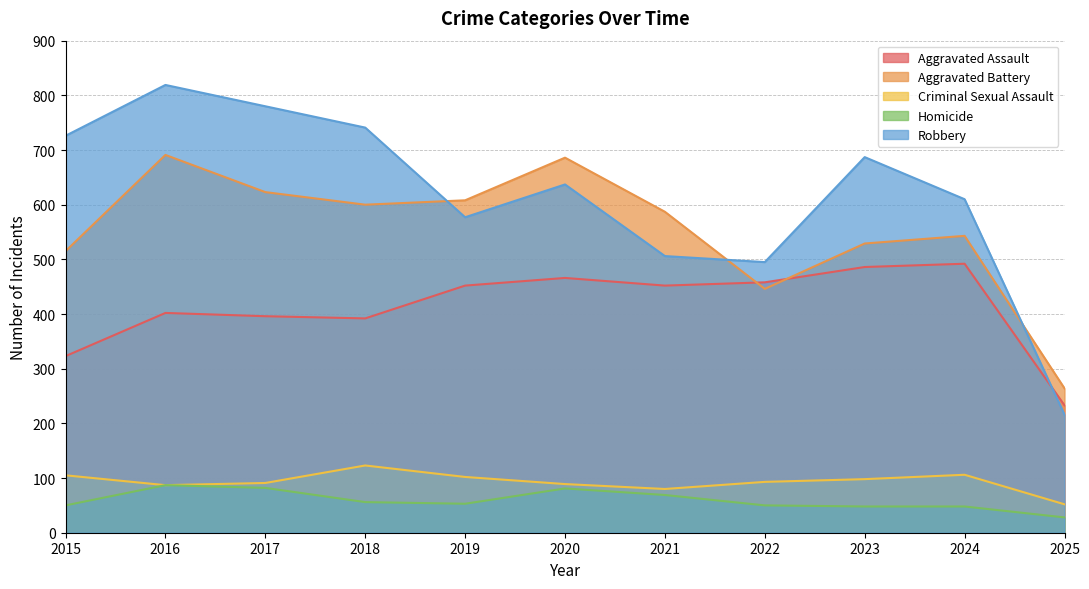

True or false: Homicide and Robbery intersect in this chart.

False